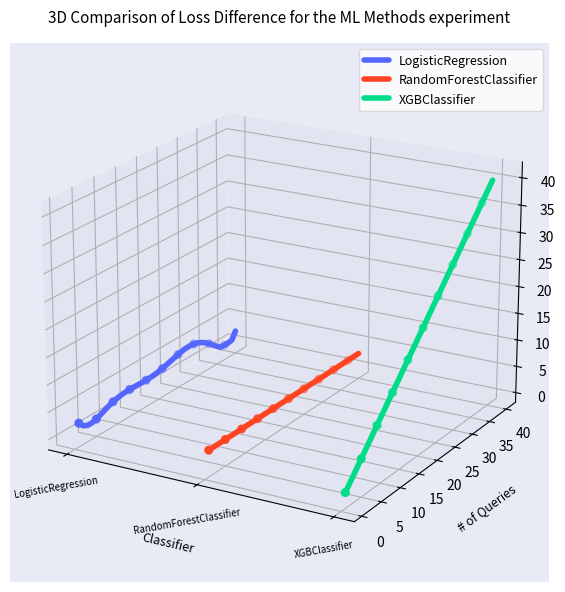

Which series contains the highest Y value?

XGBClassifier